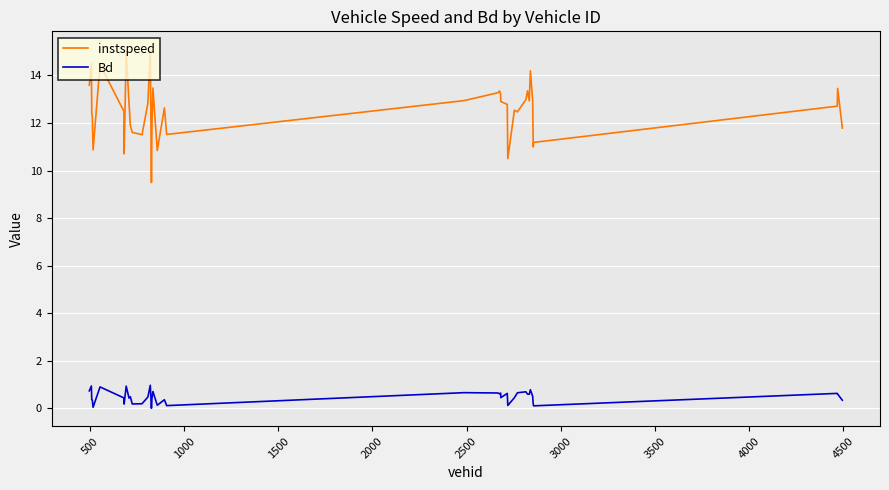

What is the difference between the maximum and minimum values in the Bd series?

1.0